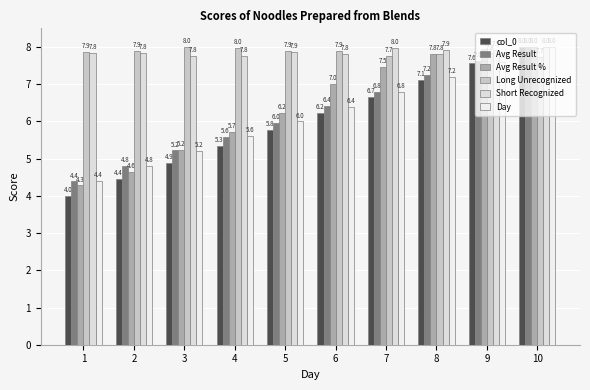

What is the minimum value shown in the chart?

4.0